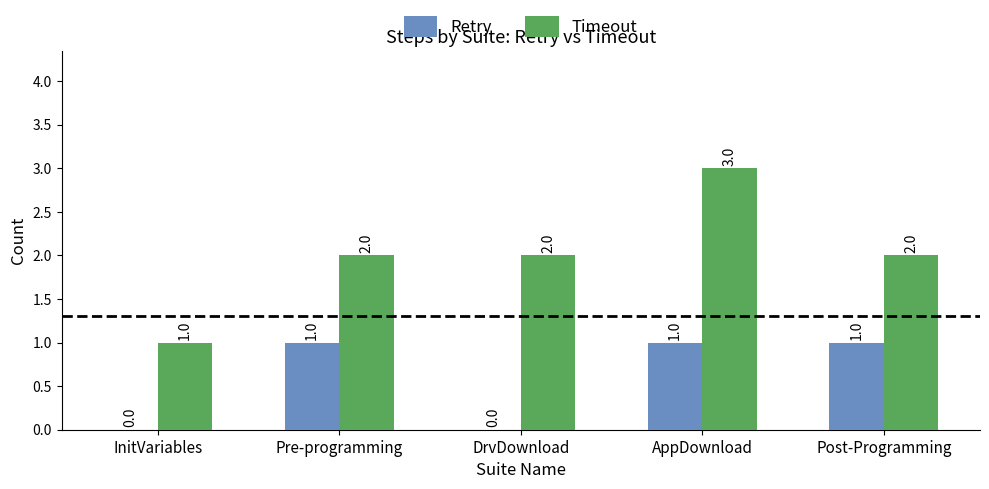

Reading left to right, transcribe all the data shown in this chart.

Retry: 0	1	0	1	1
Timeout: 1	2	2	3	2